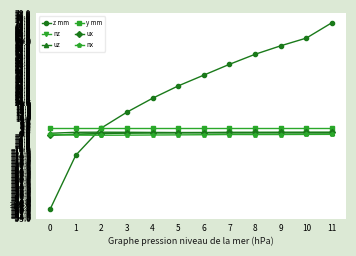

Is this an area chart (filled region under the line)?

No